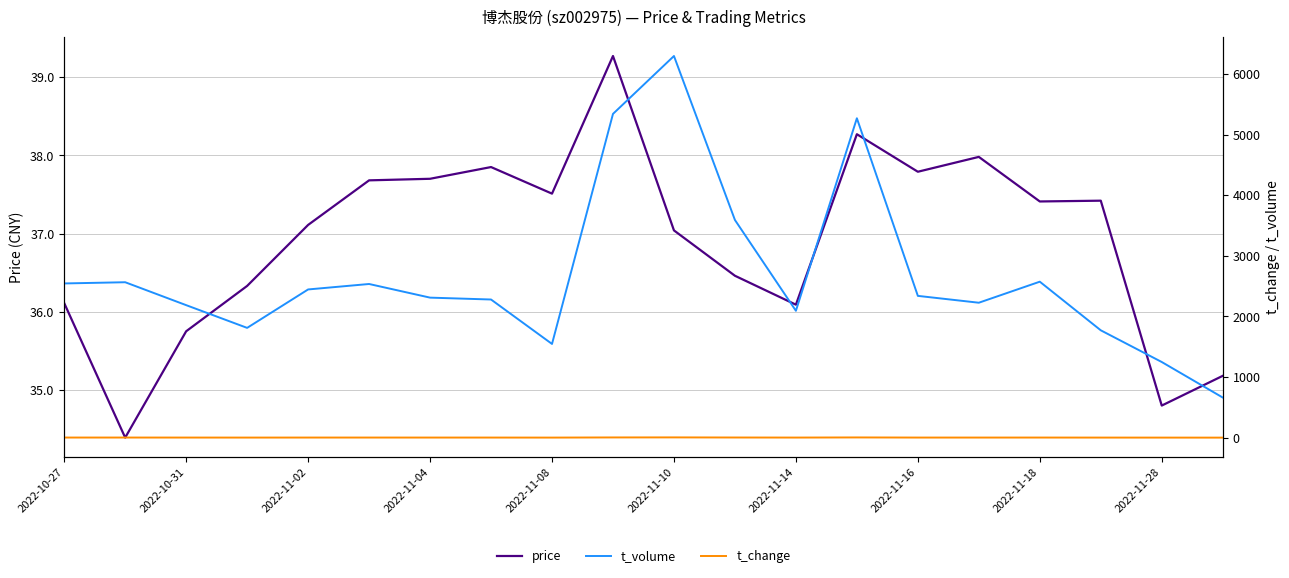

What is the difference between the second highest and second lowest values in the price series?

3.5